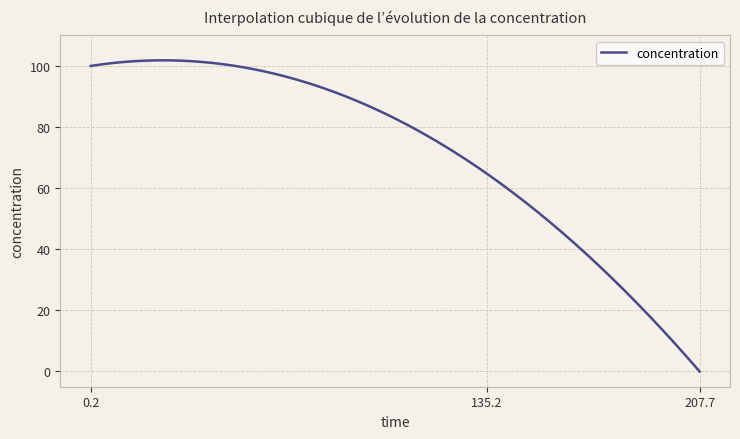

What is the greatest value displayed?

101.8